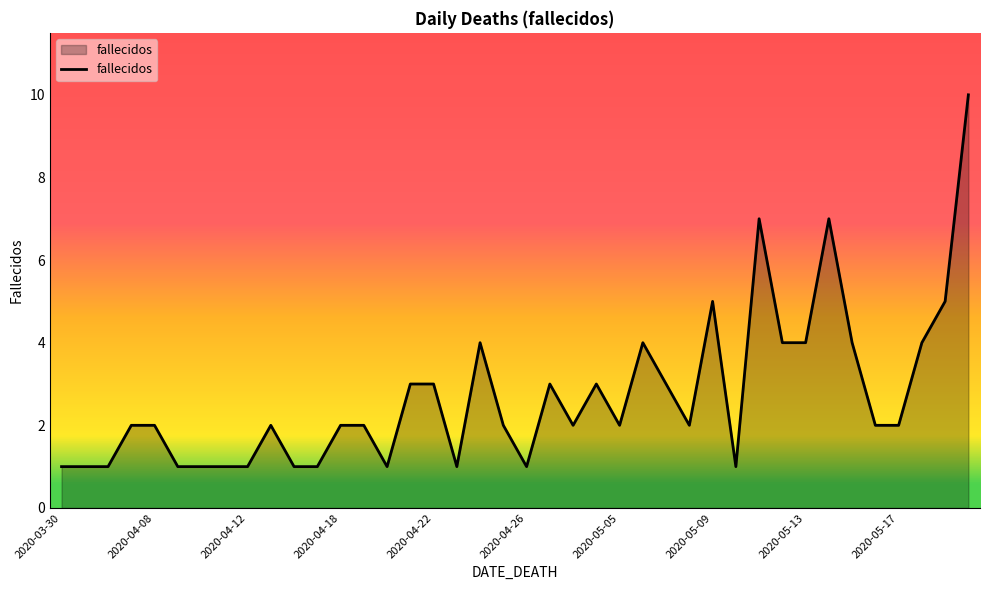

What is the difference between the maximum and minimum values?

9